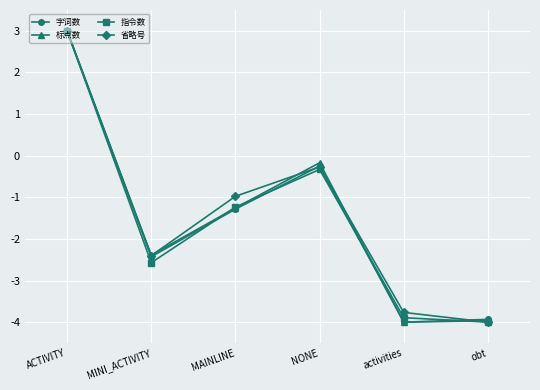

Which series ends up on top after the final intersection of 字词数 and 指令数?

字词数